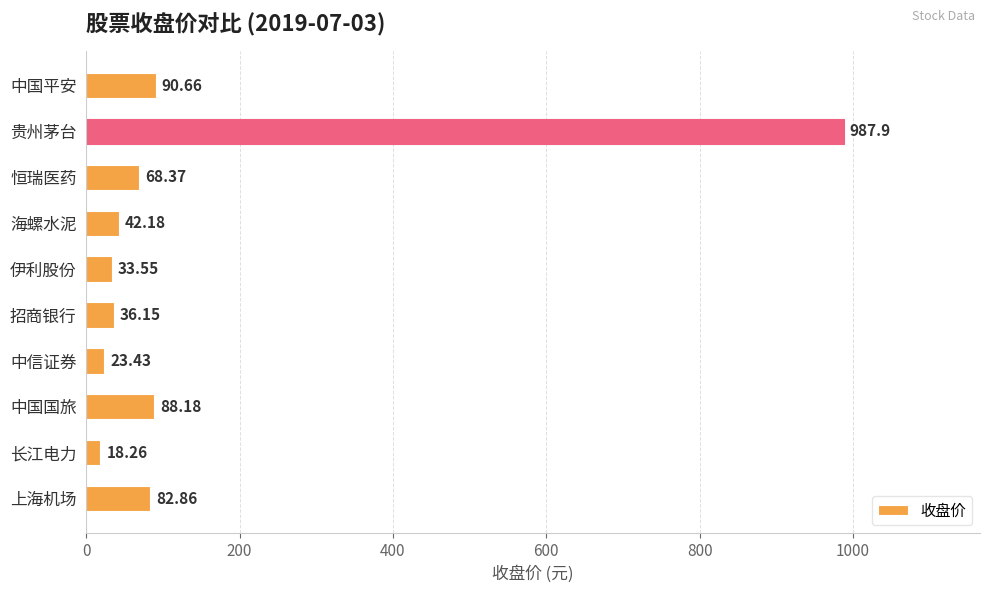

Does the chart contain any negative values?

No